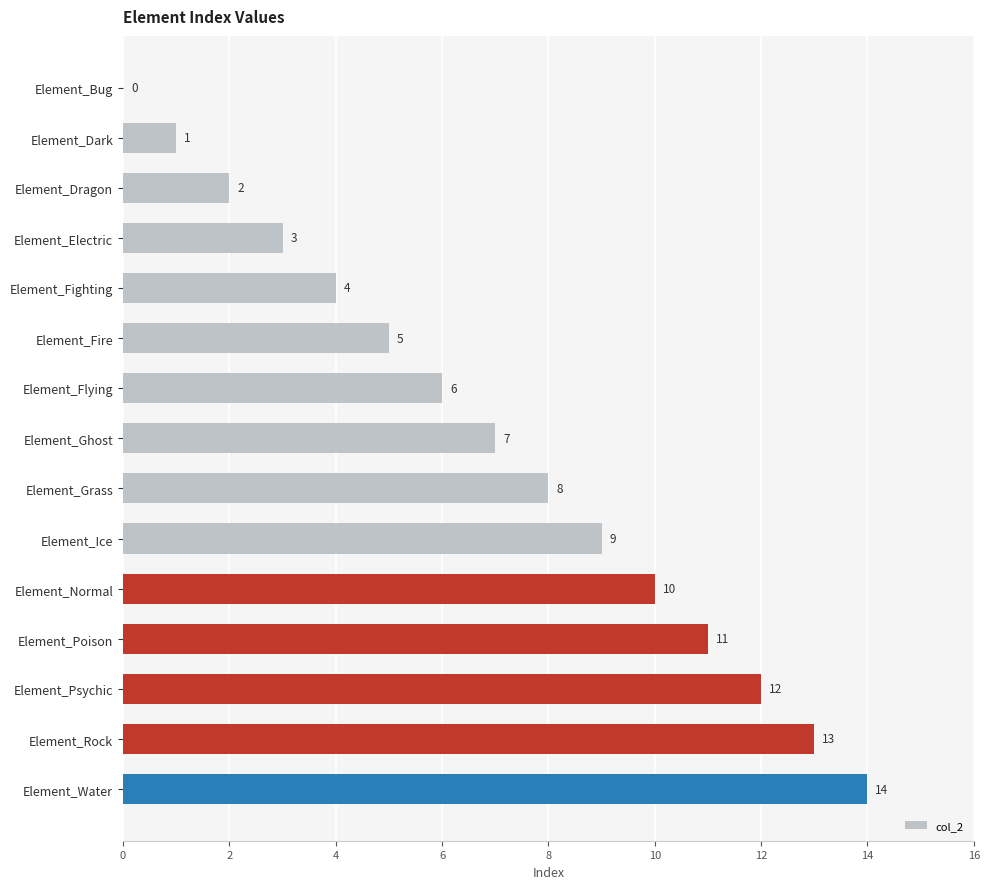

How many series are shown in this chart?

1